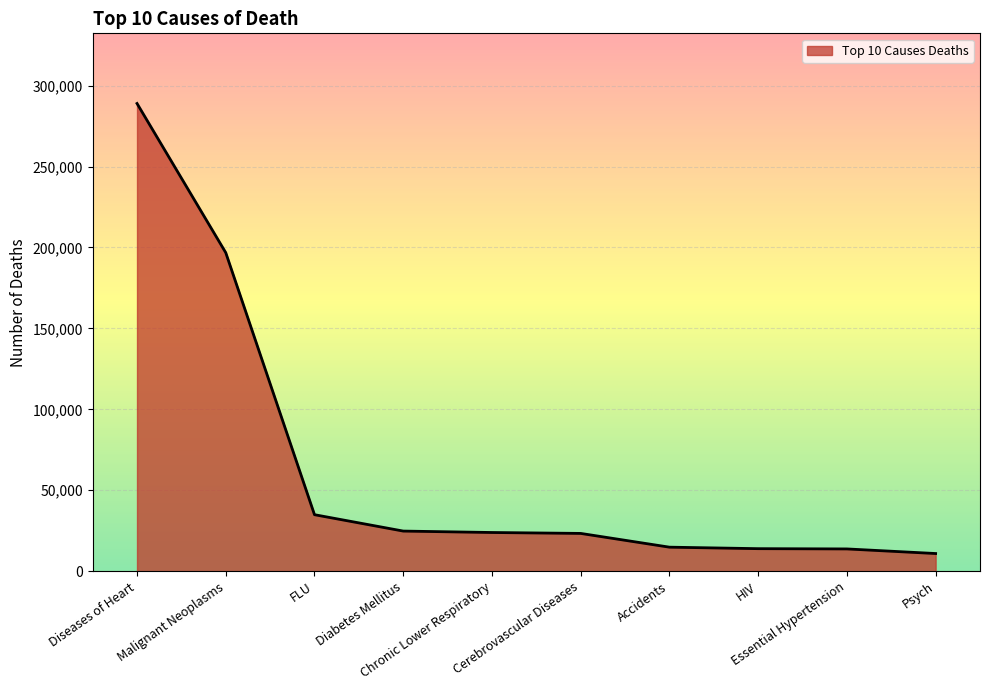

Which category has the lowest value across all series?

Psych